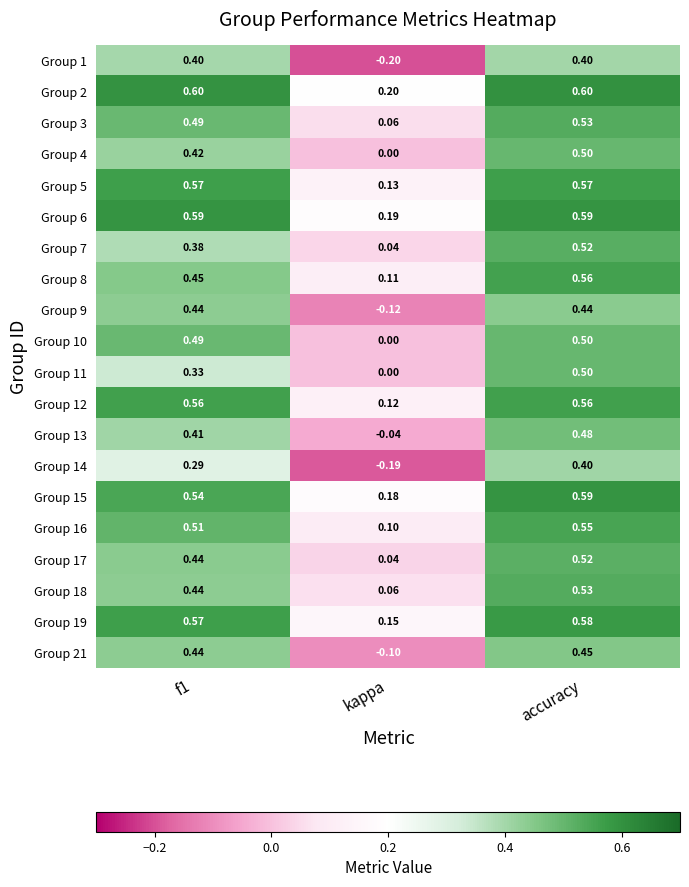

Which series has the largest total across all categories?

Group 2